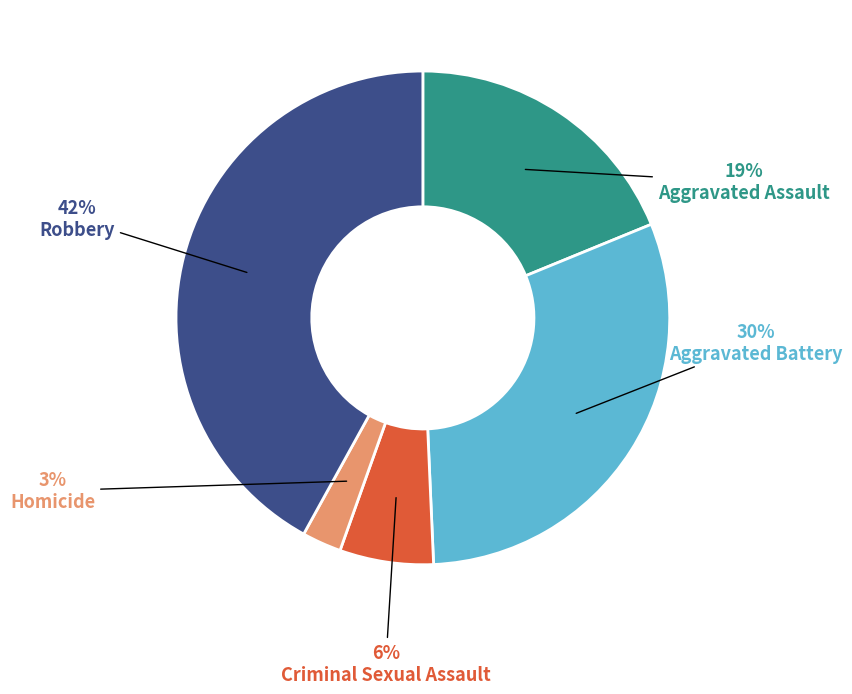

Rank the categories by value from lowest to highest.

Homicide, Criminal Sexual Assault, Aggravated Assault, Aggravated Battery, Robbery